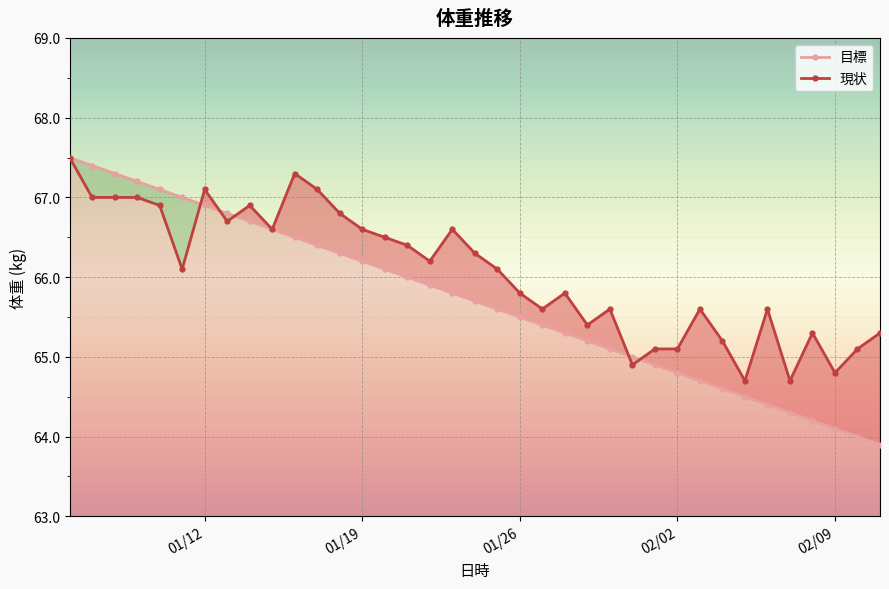

What is the difference between the maximum and minimum values in the 目標 series?

3.6